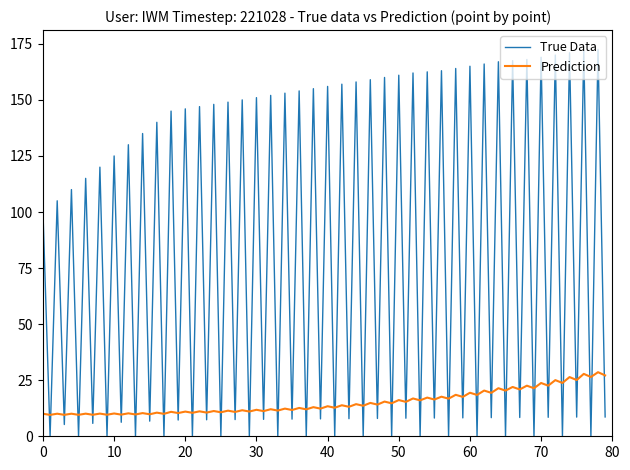

True or false: True Data and Prediction intersect in this chart.

True